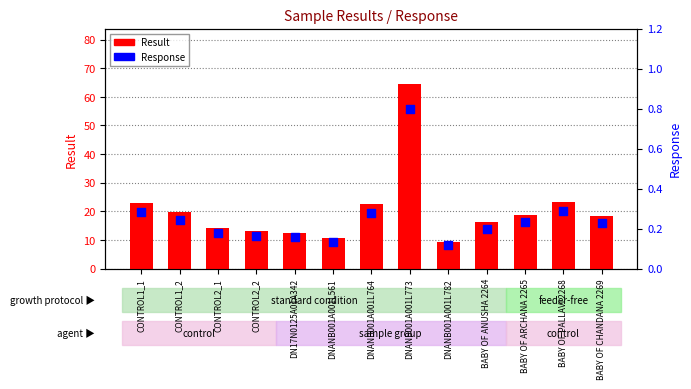

At how many categories does at least one series exceed 63?

1